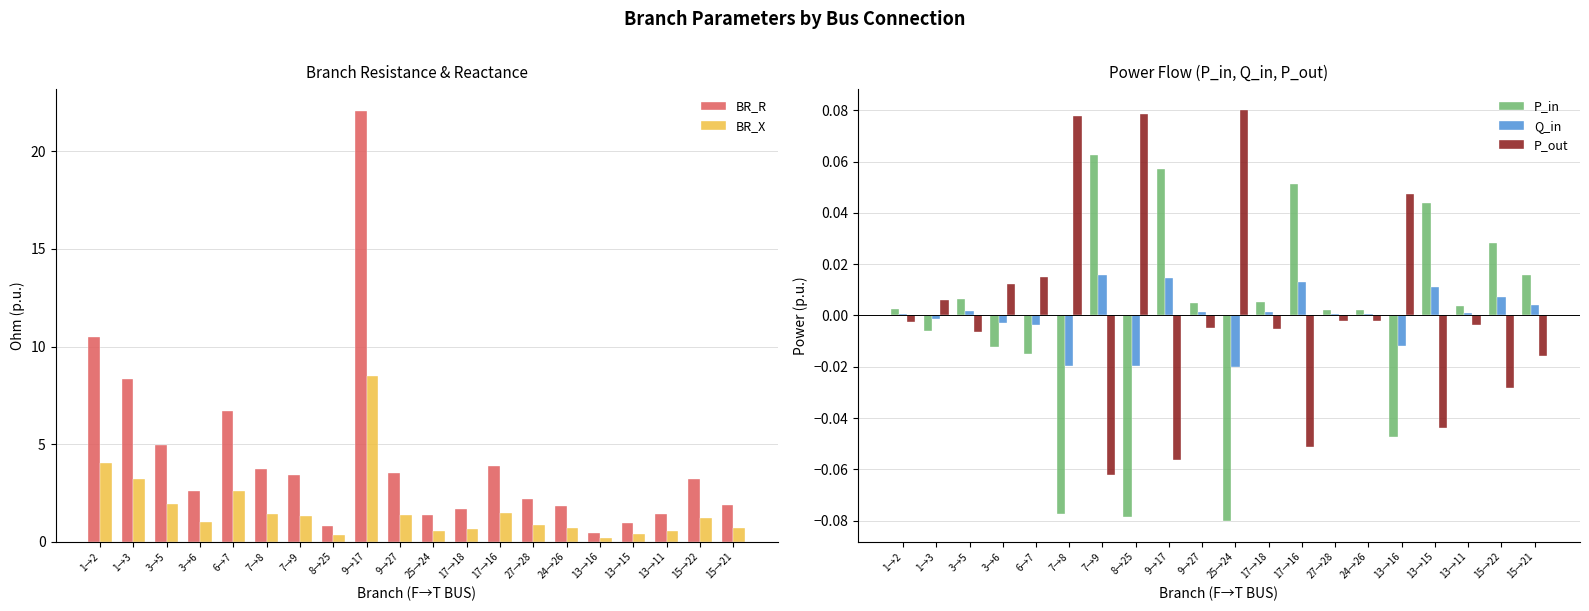

What is the label of the 17th bar from the left?

13→15